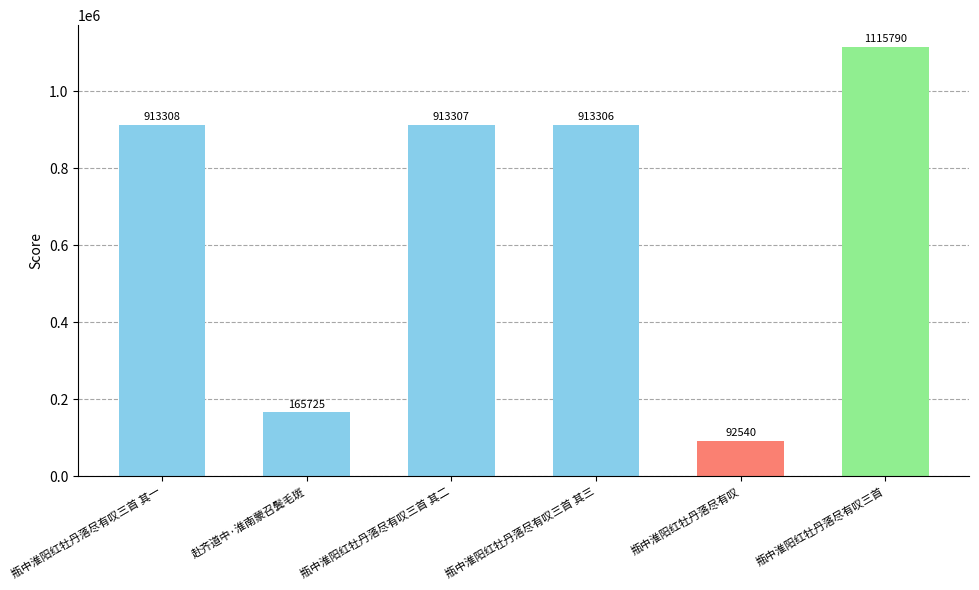

Reading left to right, extract all data points from this chart.

913308	165725	913307	913306	92540	1115790